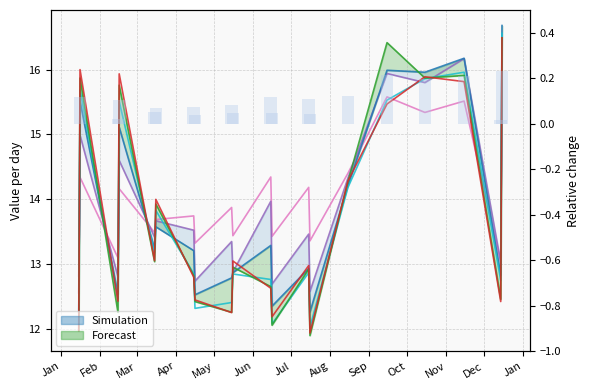

Reading left to right, what are all the values shown in this chart?

0.0	0.1	0.0	0.1	0.1	0.1	0.1	0.0	0.1	0.0	0.1	0.0	0.1	0.0	0.1	0.2	0.2	0.2	0.0	0.2